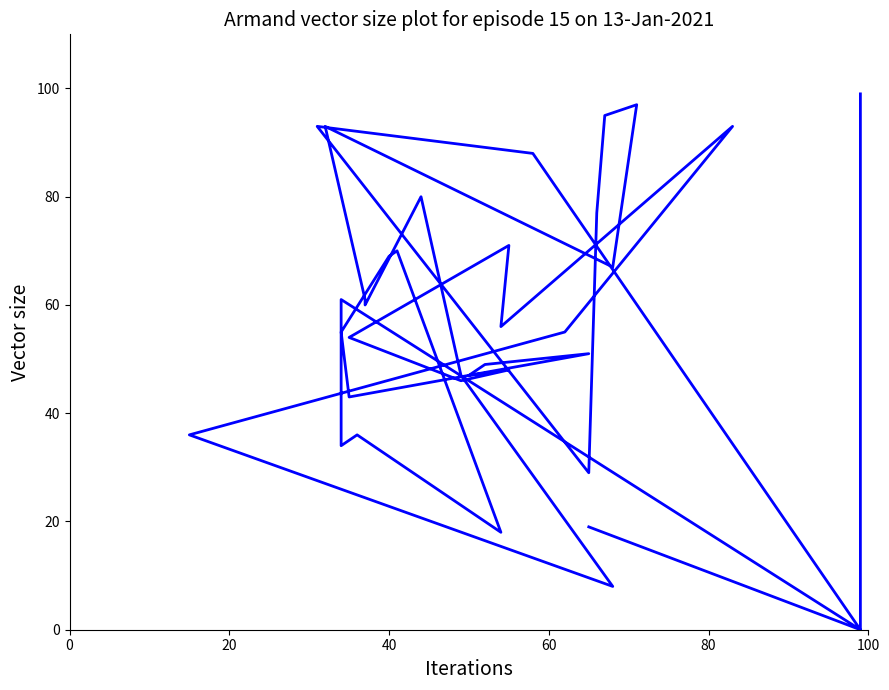

How many interior local peaks (higher than both neighbors) does the data have?

10